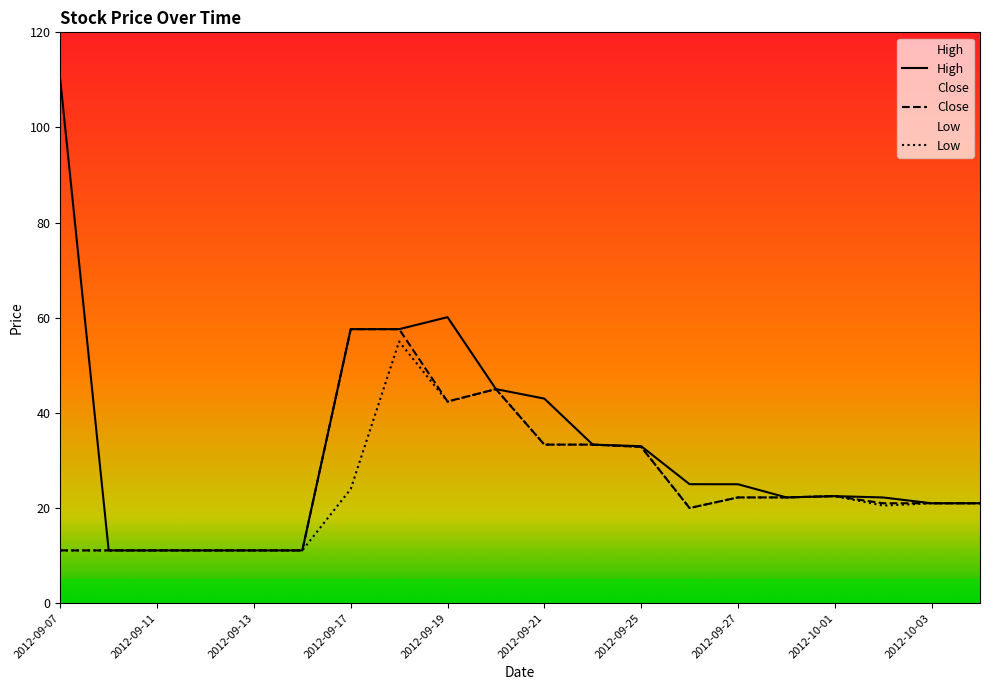

Rank the categories by High value from lowest to highest.

2012-09-10, 2012-09-11, 2012-09-12, 2012-09-13, 2012-09-14, 2012-10-03, 2012-10-04, 2012-10-02, 2012-09-28, 2012-10-01, 2012-09-27, 2012-09-26, 2012-09-25, 2012-09-24, 2012-09-21, 2012-09-20, 2012-09-17, 2012-09-18, 2012-09-19, 2012-09-07